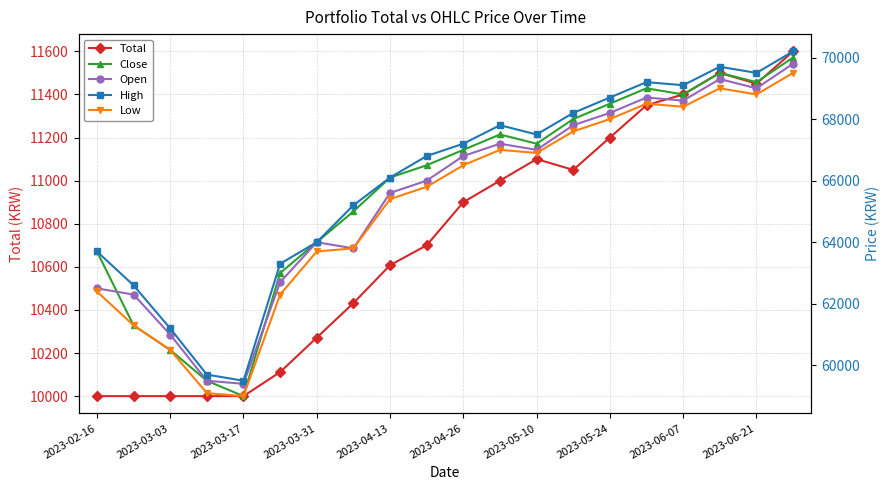

Which series has the largest range (max minus min)?

Close